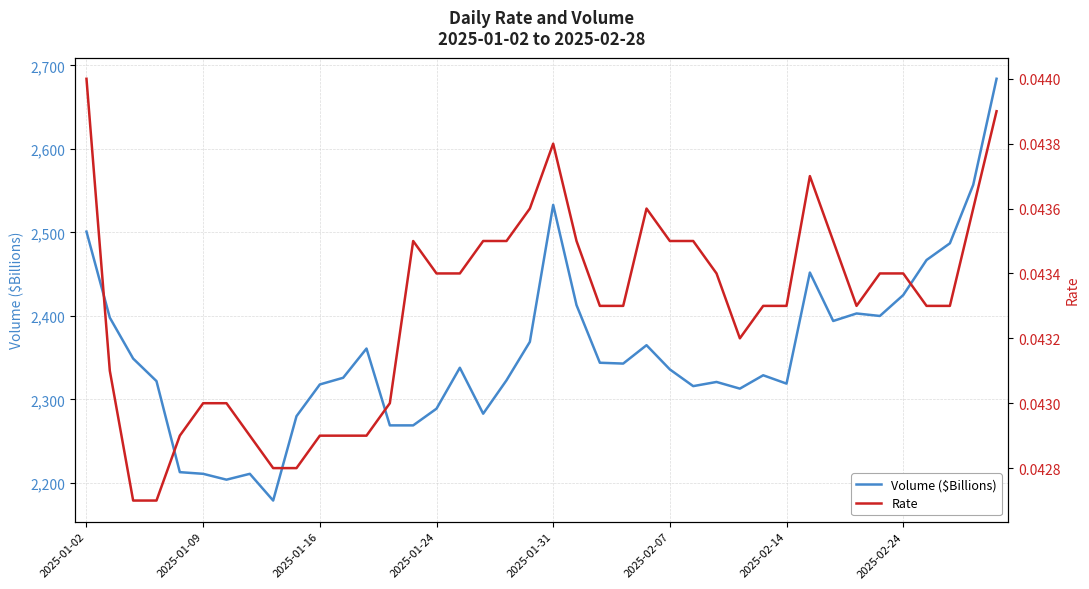

What is the highest value of the Volume ($Billions) series?

2684